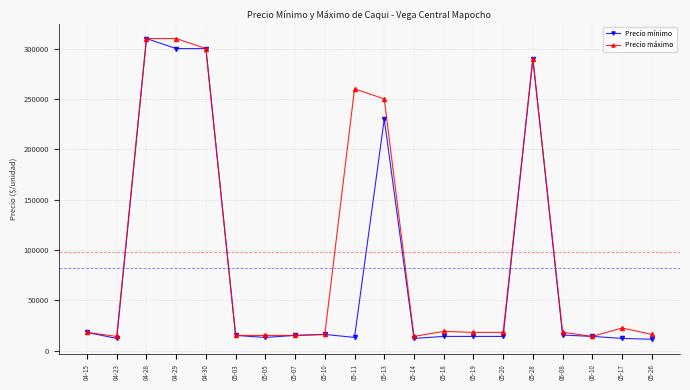

The value of Precio máximo at 05-19 is 7365. True or false?

False